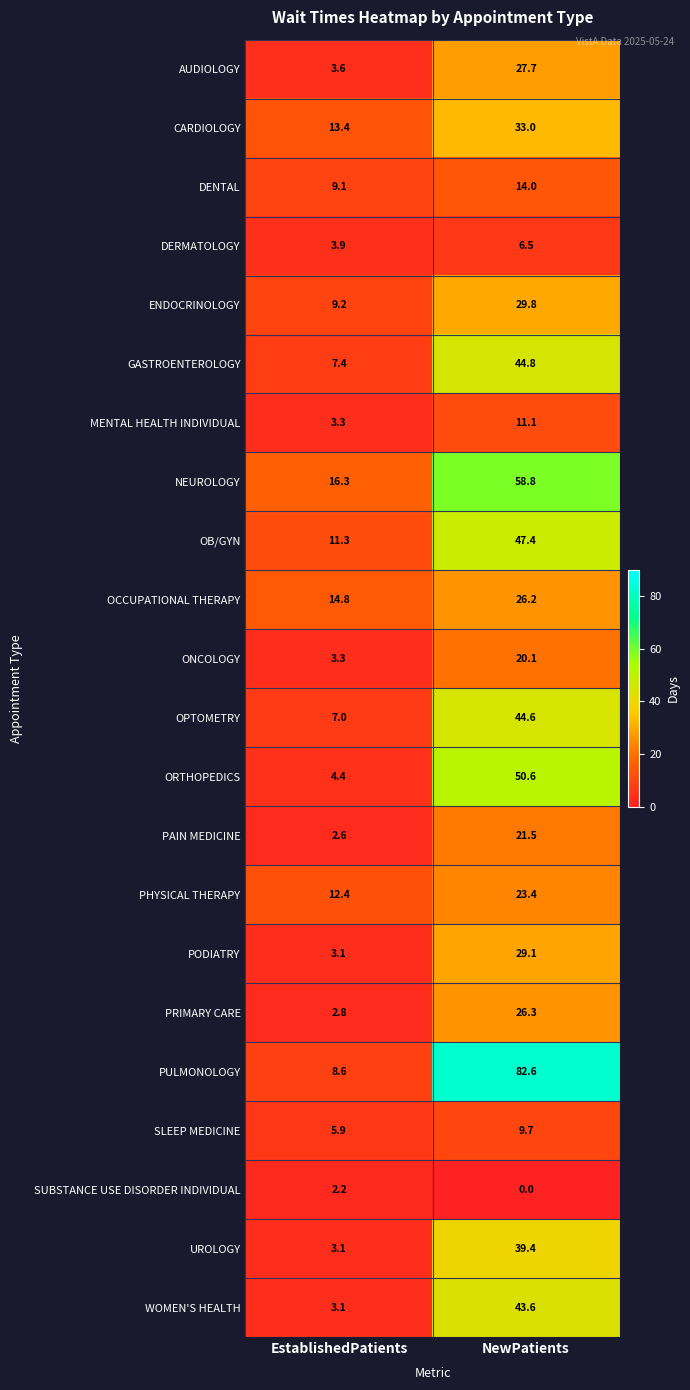

Is it true that DENTAL equals 19.3 at NewPatients?

False